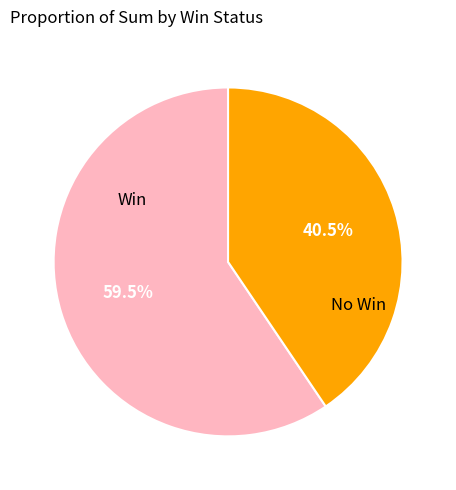

Is there any slice that represents more than half of the pie?

Yes